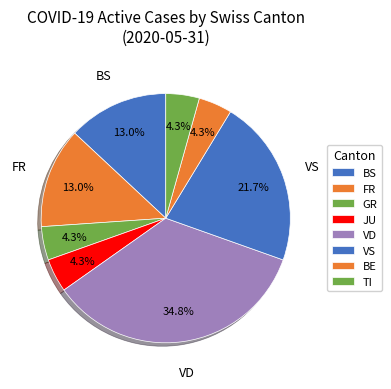

How many segments does this pie chart have?

8